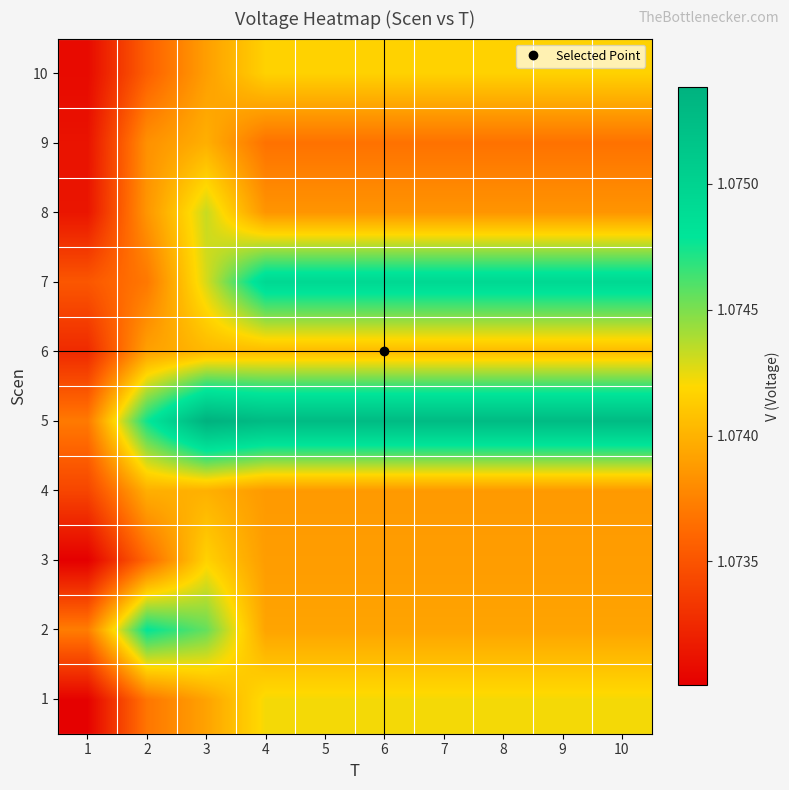

At 6, list the series in order from largest to smallest.

5, 7, 1, 10, 6, 2, 3, 4, 8, 9